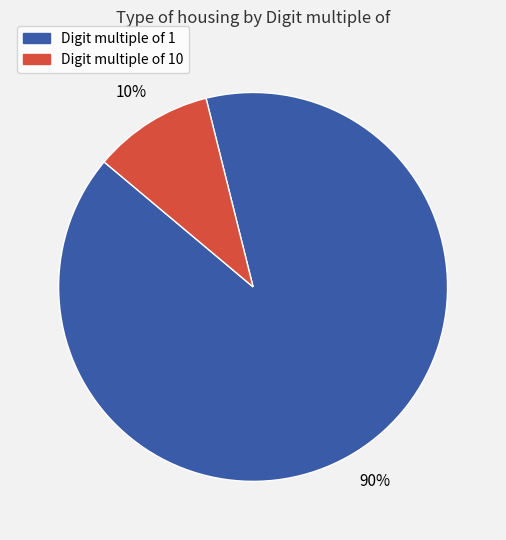

Is there a majority slice in this chart?

Yes